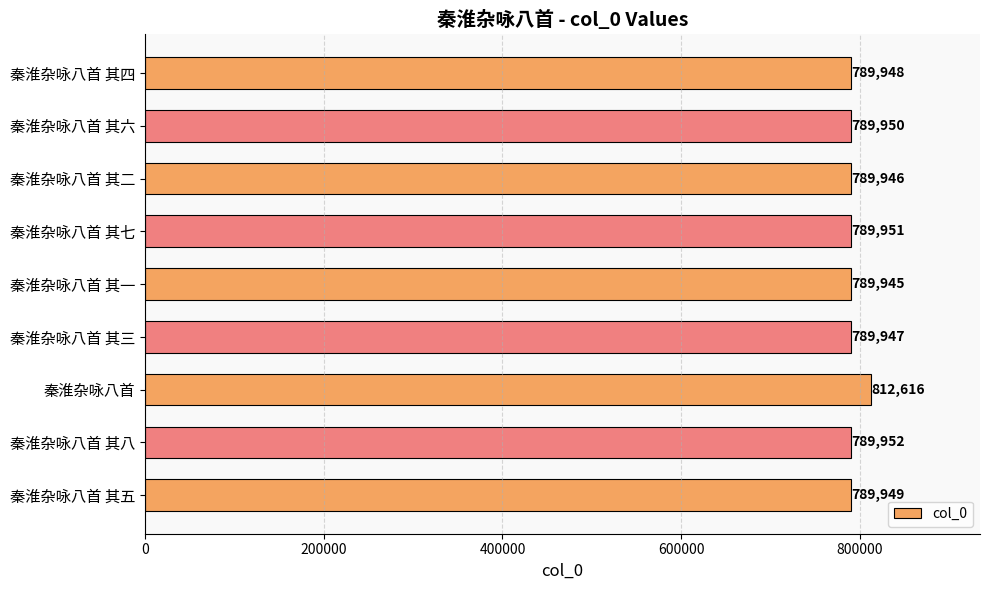

Rank the categories by value from lowest to highest.

秦淮杂咏八首 其一, 秦淮杂咏八首 其二, 秦淮杂咏八首 其三, 秦淮杂咏八首 其四, 秦淮杂咏八首 其五, 秦淮杂咏八首 其六, 秦淮杂咏八首 其七, 秦淮杂咏八首 其八, 秦淮杂咏八首